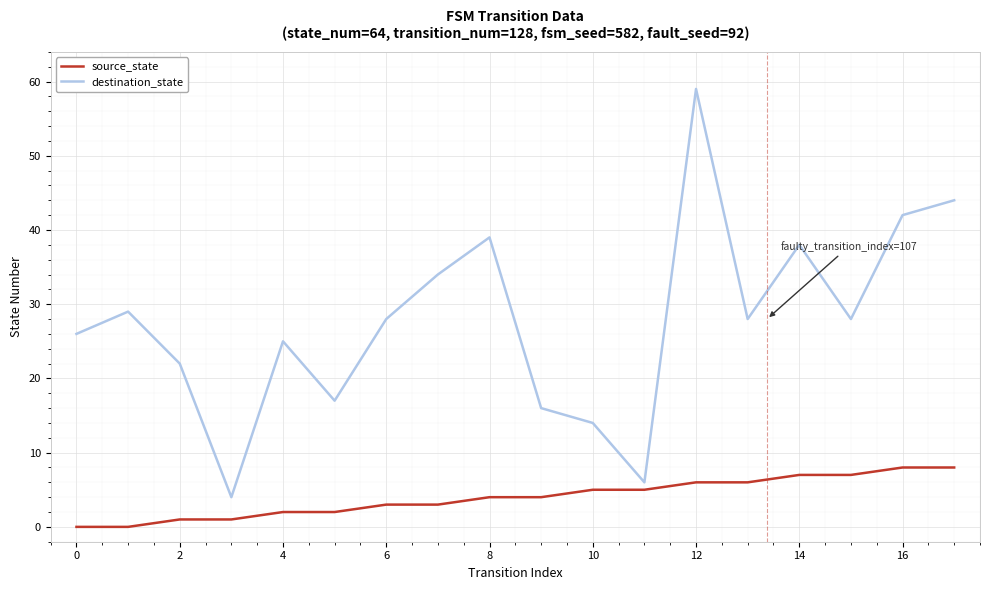

Rank the series by their maximum value, from lowest to highest.

source_state, destination_state